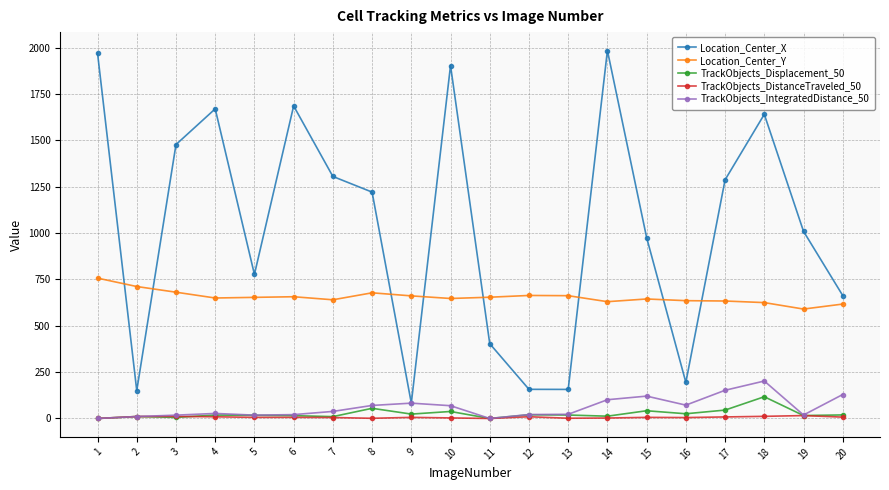

What is the value of the Location_Center_X point at the 16th from the left?

194.6